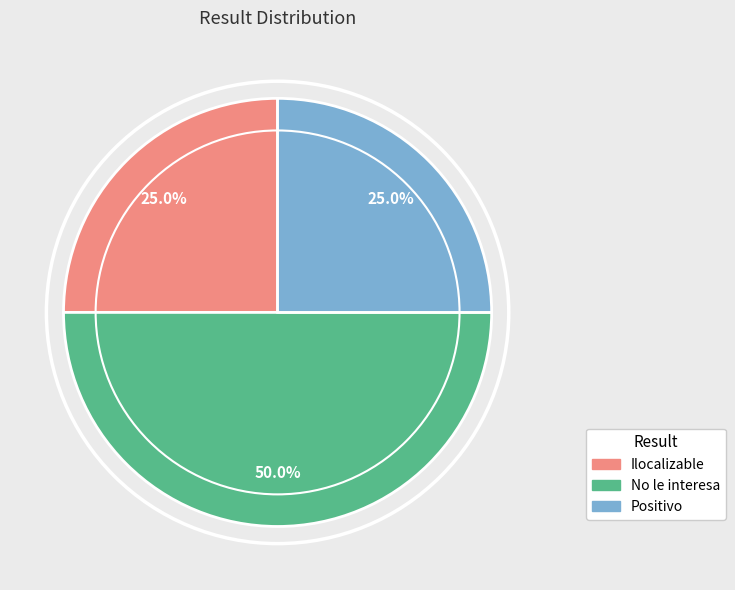

Which category has the biggest portion of the pie?

No le interesa